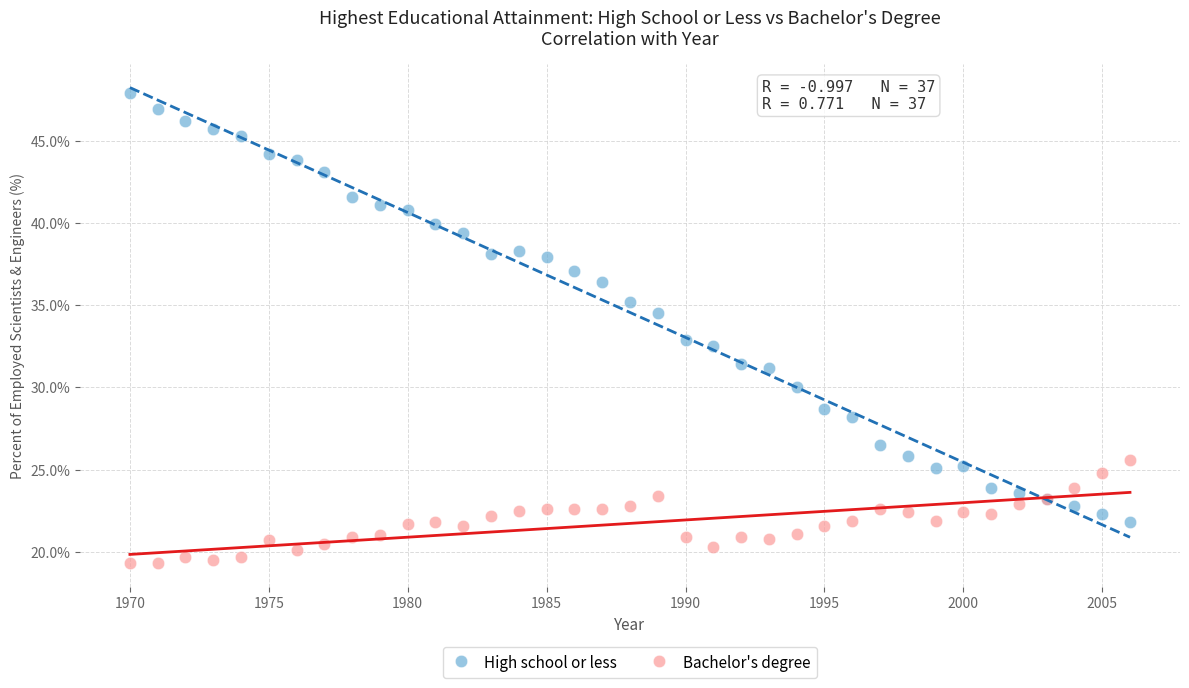

Which series reaches the maximum Y coordinate?

High school or less